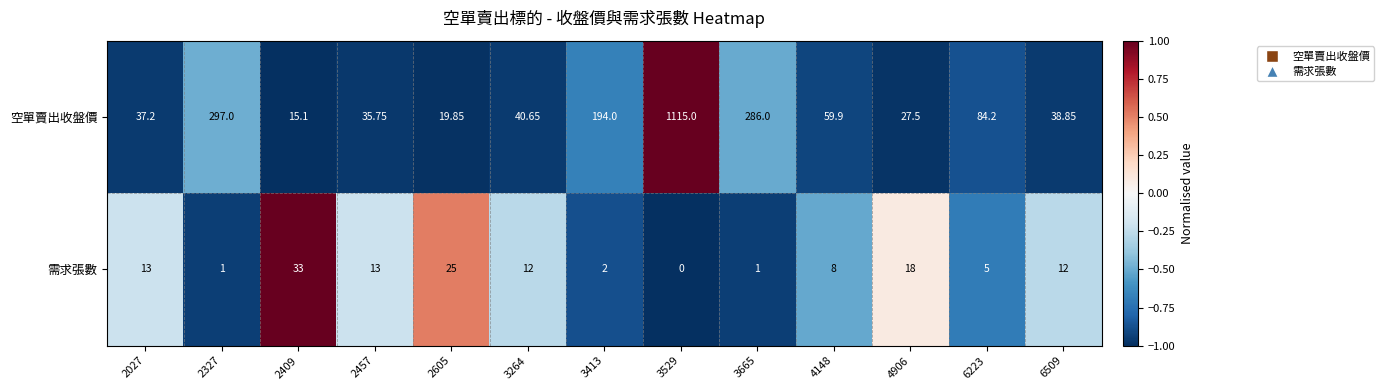

What is the spread (max minus min) of values at 4906?

9.5